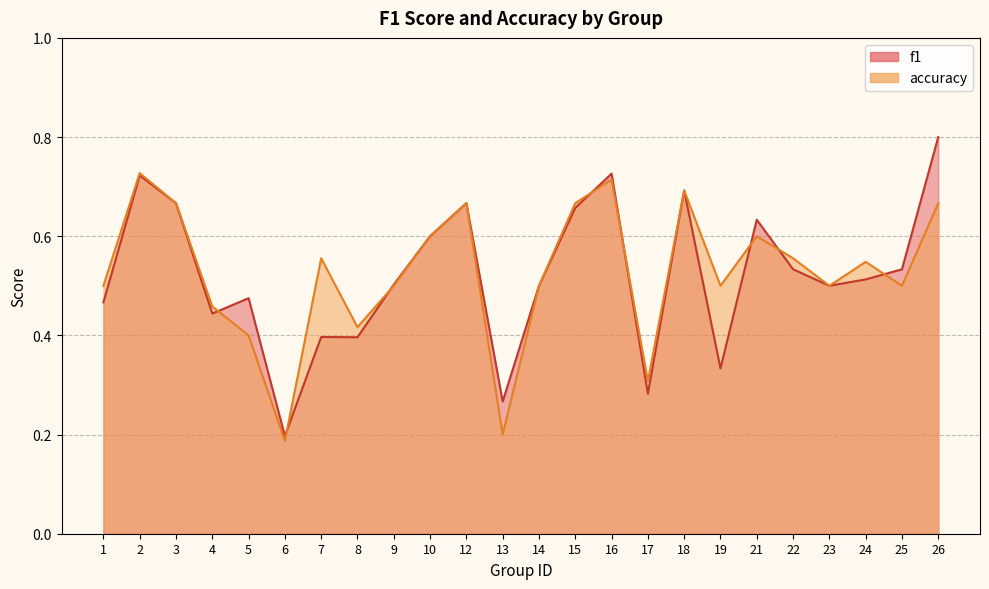

Reading left to right, transcribe all the data shown in this chart.

f1: 0.5	0.7	0.7	0.4	0.5	0.2	0.4	0.4	0.5	0.6	0.7	0.3	0.5	0.7	0.7	0.3	0.7	0.3	0.6	0.5	0.5	0.5	0.5	0.8
accuracy: 0.5	0.7	0.7	0.5	0.4	0.2	0.6	0.4	0.5	0.6	0.7	0.2	0.5	0.7	0.7	0.3	0.7	0.5	0.6	0.6	0.5	0.5	0.5	0.7